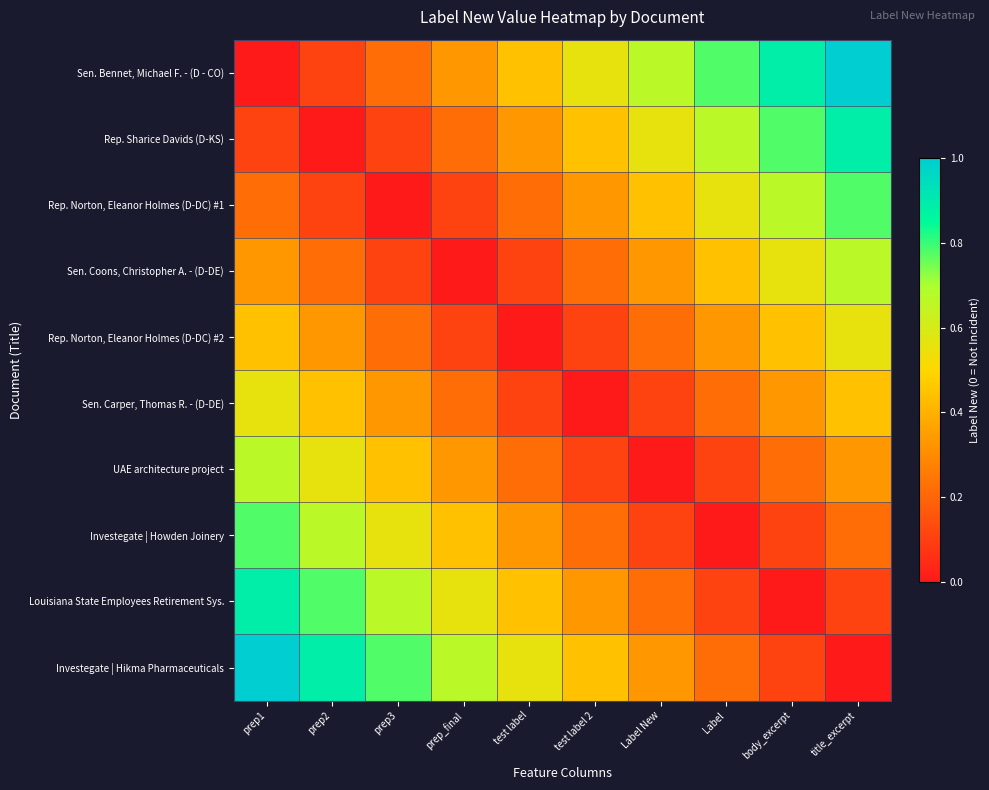

Which series changed the most between prep2 and Label New?

Sen. Bennet, Michael F. - (D - CO)